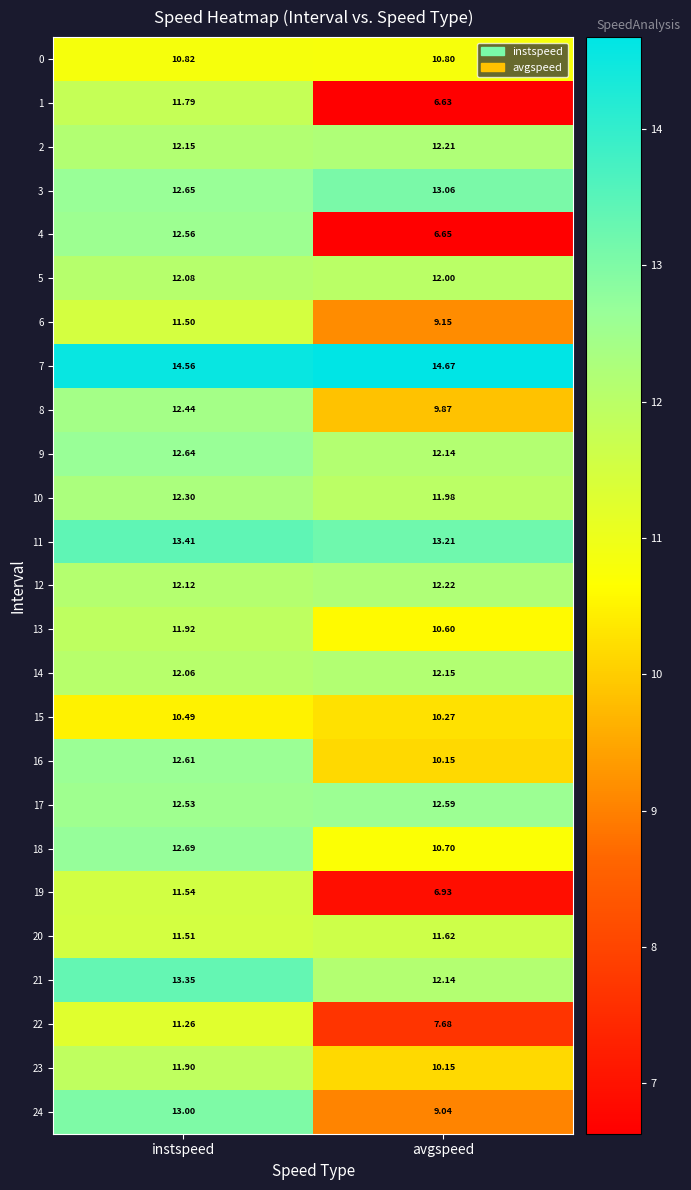

At which label does 6 reach its peak?

instspeed